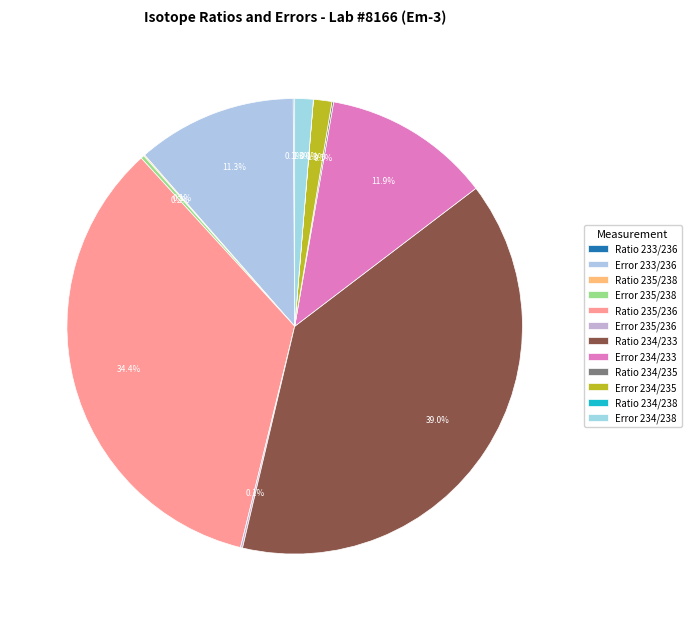

The Error 235/238 slice represents 0% of the pie. True or false?

True